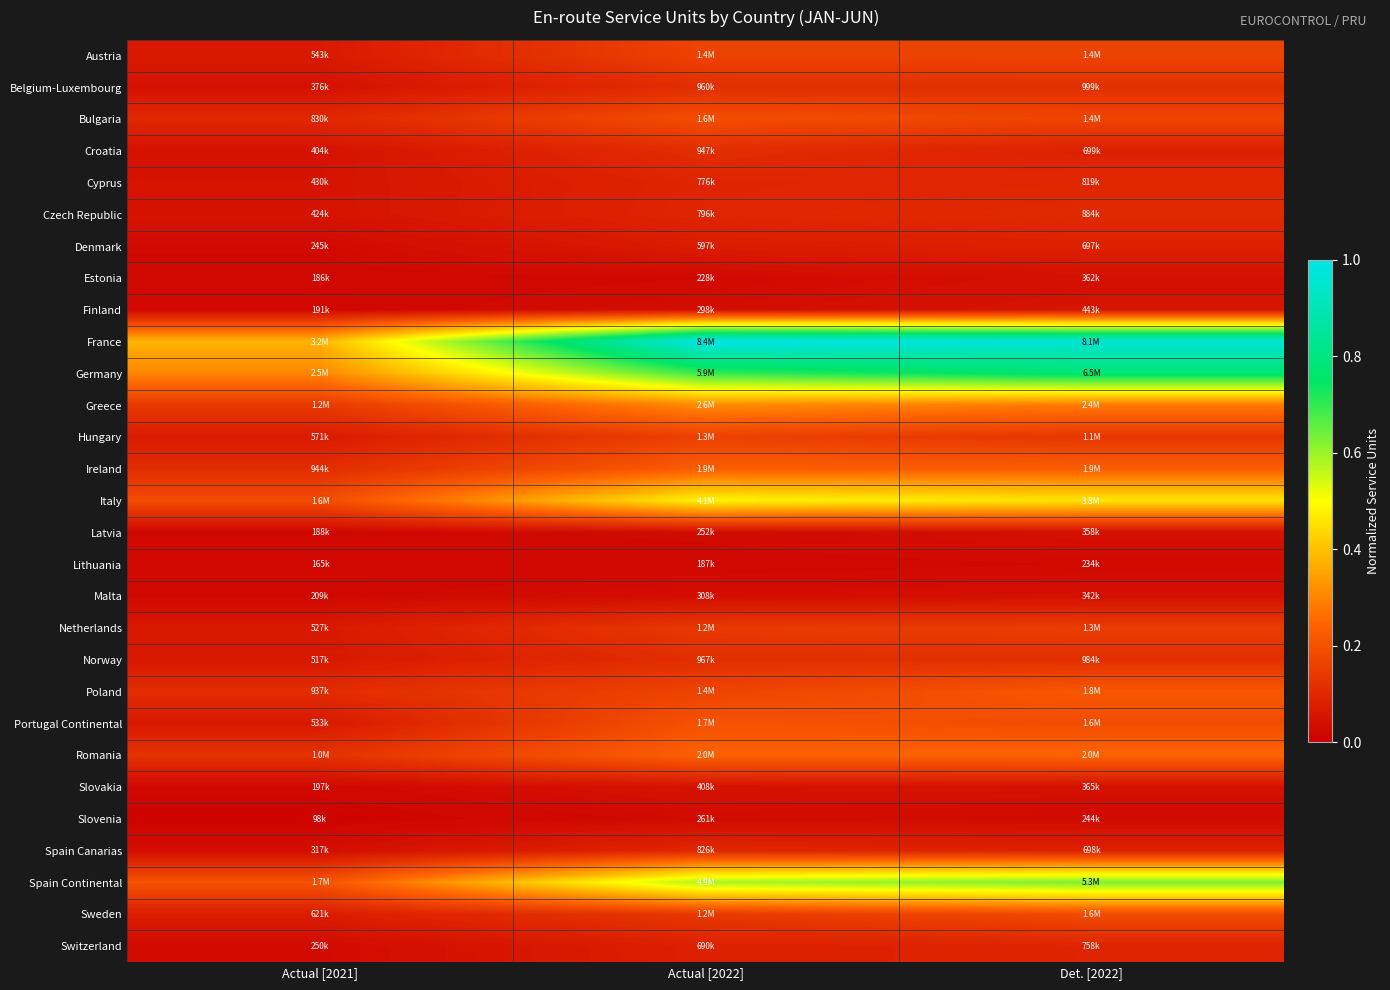

Which series has the largest total across all categories?

France